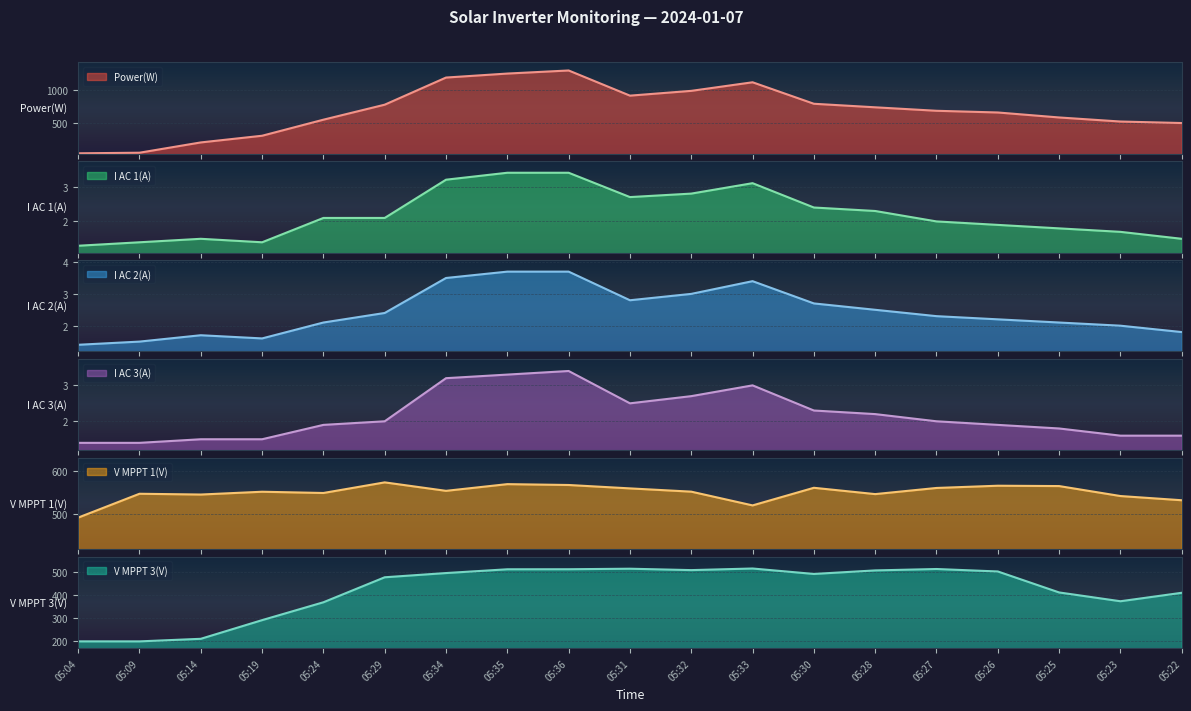

In I AC 1(A), how many points are lower than both neighbors (excluding endpoints)?

2